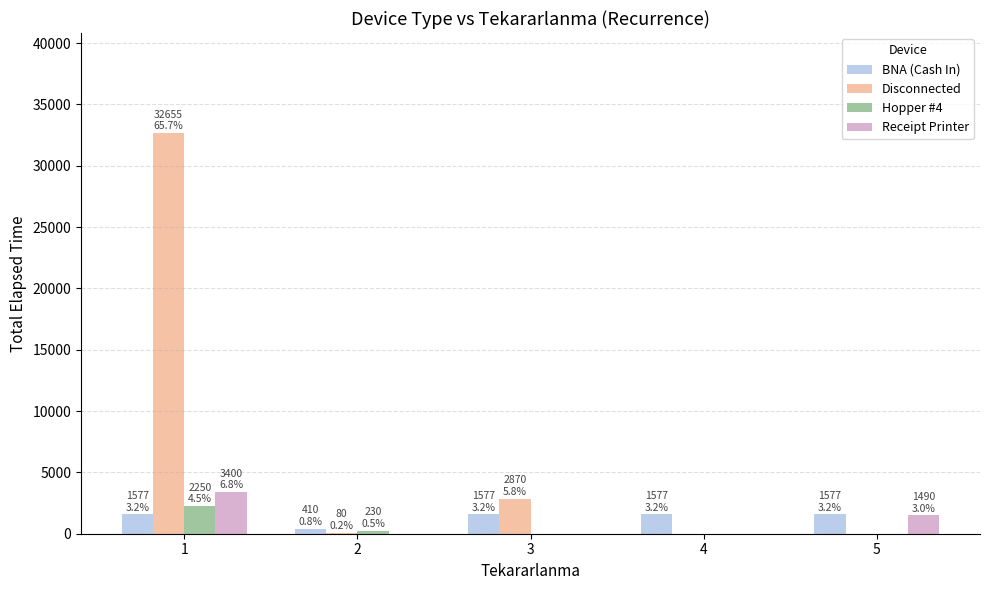

Between 1 and 2, which series saw the biggest shift?

Disconnected